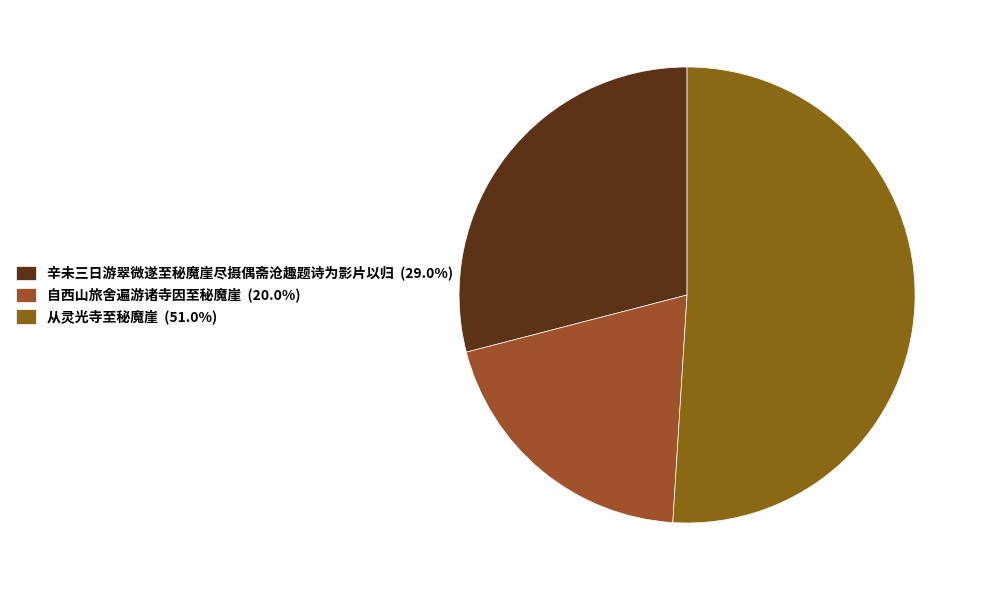

Which category accounts for the majority?

从灵光寺至秘魔崖